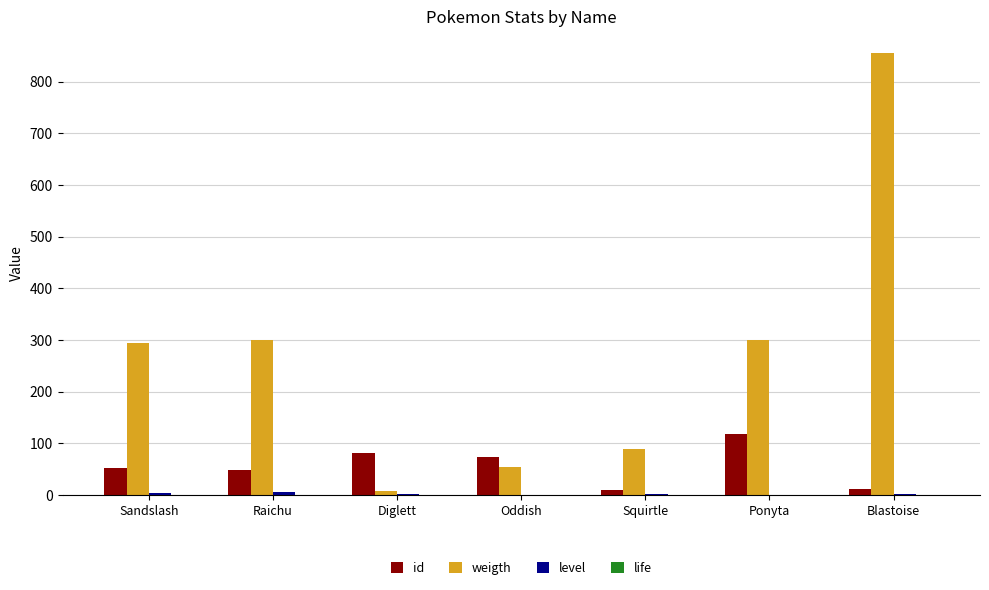

The weigth series shows 437 at Ponyta. True or false?

False